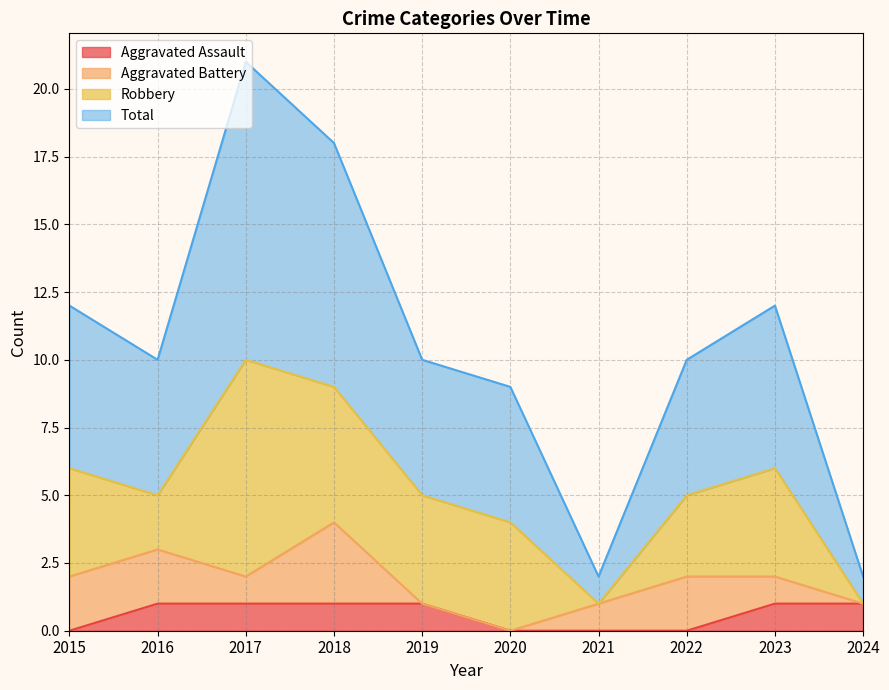

Is it true that Aggravated Assault equals 1 at 2020?

False